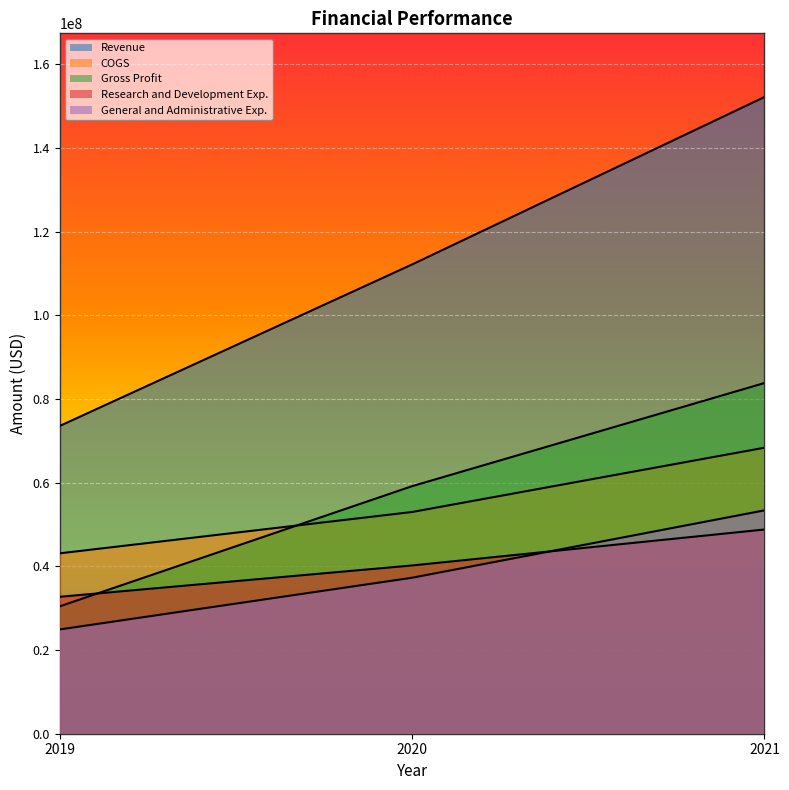

Is the value of Revenue at 2021 greater than the value of Gross Profit at 2021?

Yes